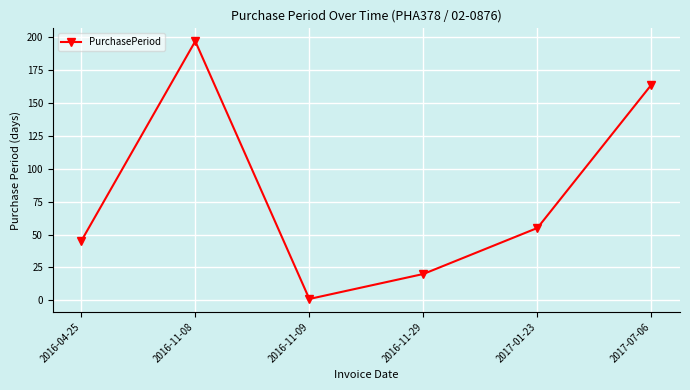

True or false: the data shows 32 at 2017-01-23.

False